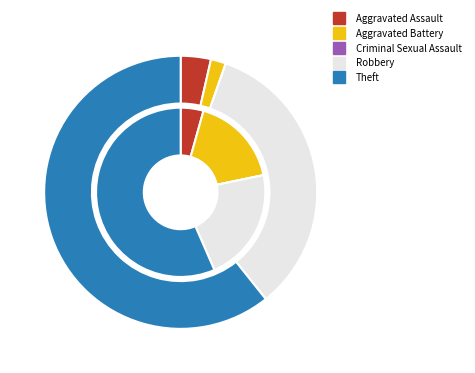

Which slice is the smallest?

Criminal Sexual Assault